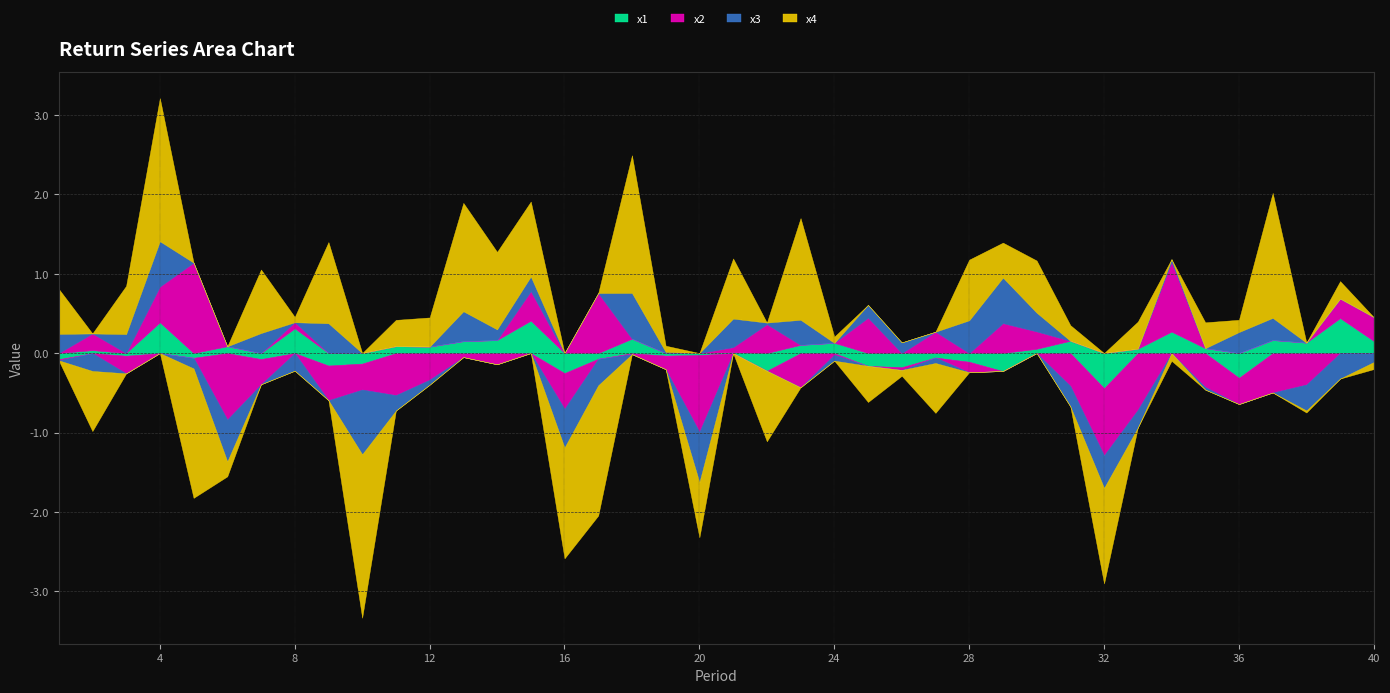

What is the value of the x1 point at the 10th from the left?

-0.1